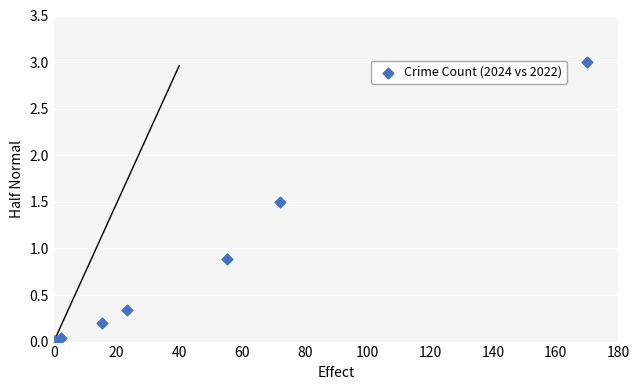

What Y value in the scatter plot is closest to 1?

0.9